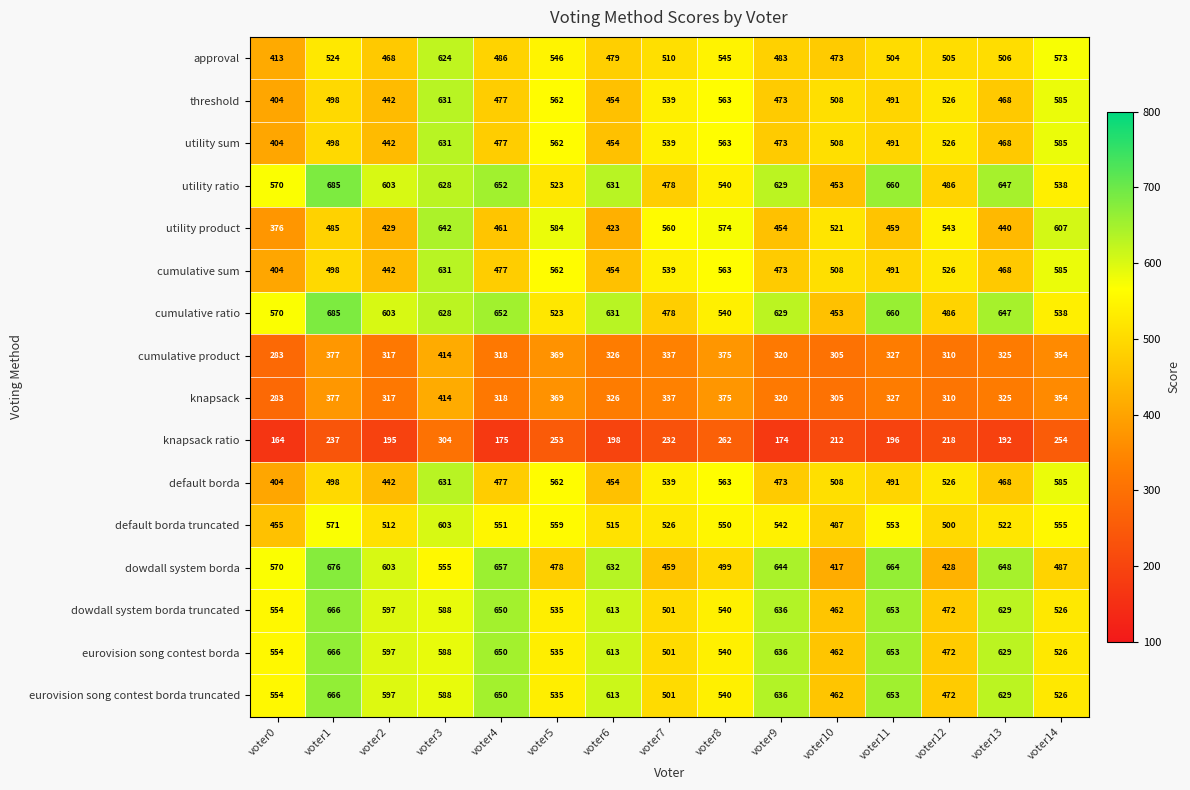

What is the sum of all utility ratio values?

8723